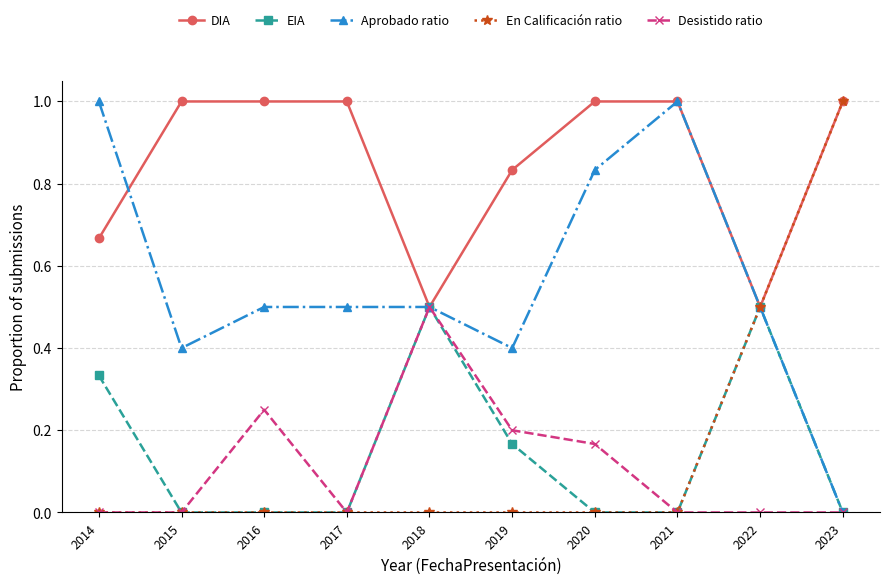

What is the spread (max minus min) of values at 2023?

1.0